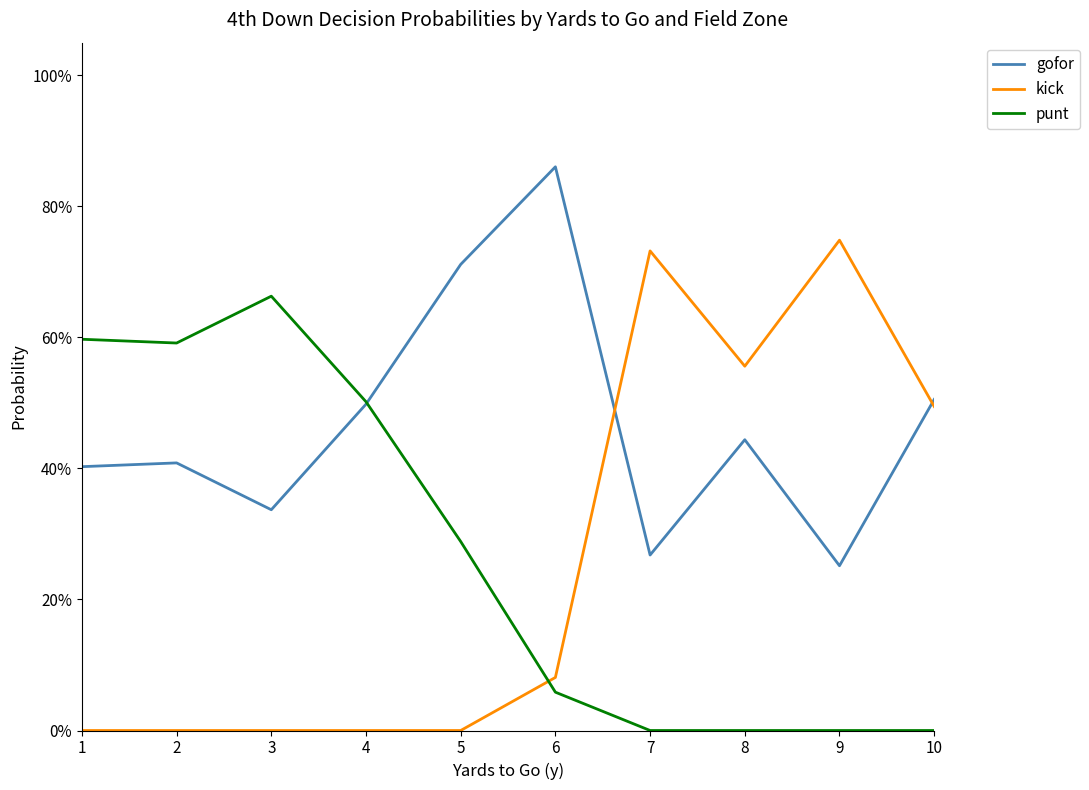

How many times do gofor and punt cross each other?

1